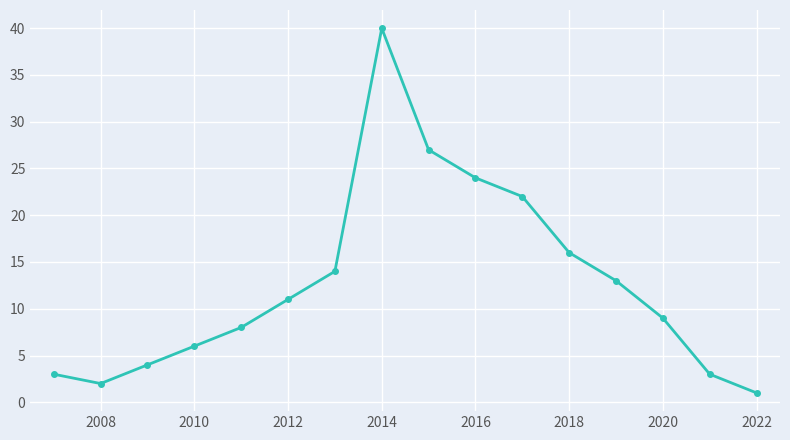

What is the difference between the maximum and minimum values?

39